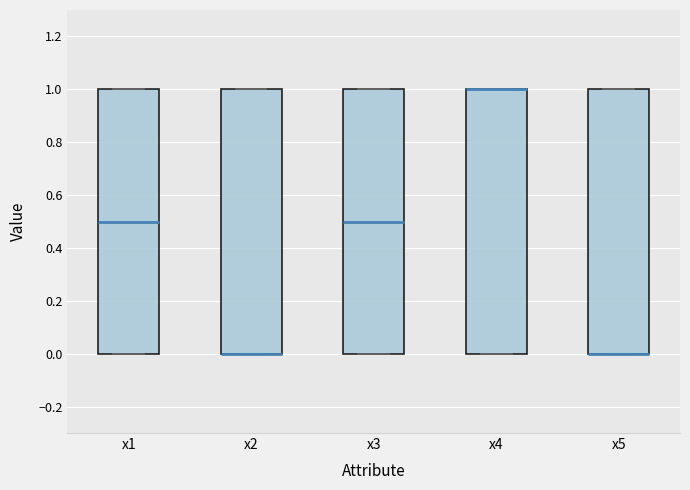

Reading left to right, read every box against the y-axis: the position of its median line, the range the box covers, and the ends of its whiskers. The values are not printed on the chart, so give them approximately, as read against the axis.

x1: median 0.5, box 0.0 to 1.0, whiskers 0.0 to 1.0
x2: median 0.0 (drawn on the box's lower edge), box 0.0 to 1.0, whiskers 0.0 to 1.0
x3: median 0.5, box 0.0 to 1.0, whiskers 0.0 to 1.0
x4: median 1.0 (drawn on the box's upper edge), box 0.0 to 1.0, whiskers 0.0 to 1.0
x5: median 0.0 (drawn on the box's lower edge), box 0.0 to 1.0, whiskers 0.0 to 1.0